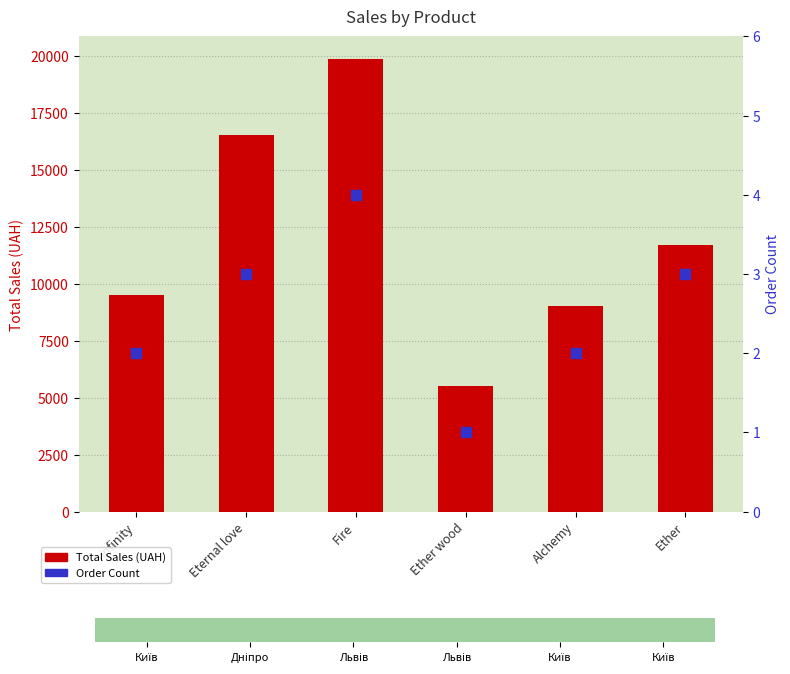

At which category is the sum across all series the highest?

Fire